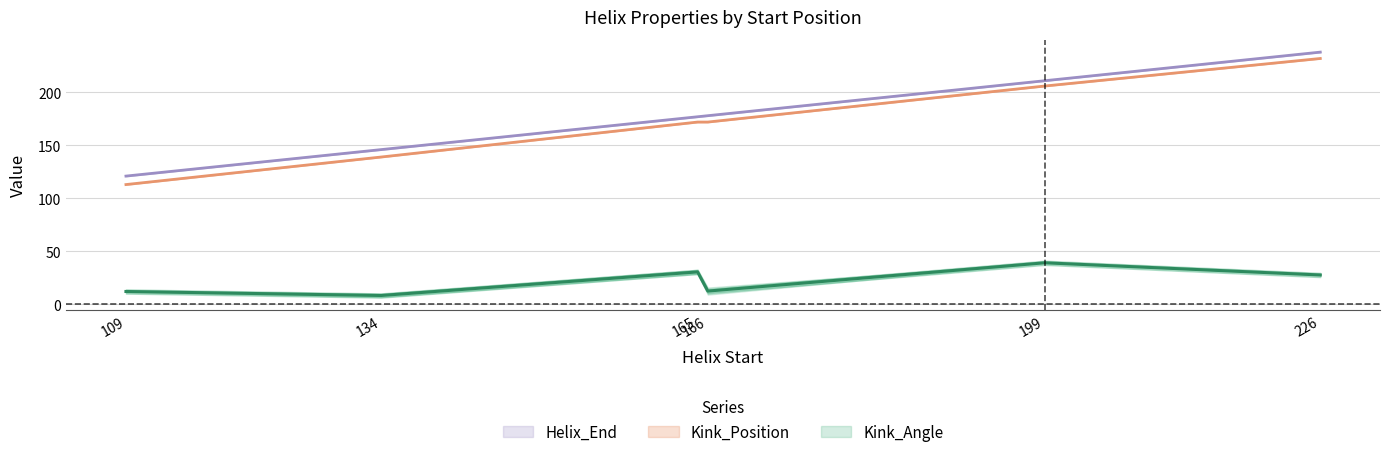

Reading left to right, extract all data points from this chart.

Kink_Angle_A: 109=12.1	134=8.3	165=30.6	166=12.5	199=39.2	226=27.7
Kink_Position_A: 109=113.0	134=139.0	165=172.0	166=172.0	199=206.0	226=232.0
Kink_Position_B: 109=121.0	134=146.0	165=177.0	166=178.0	199=211.0	226=238.0